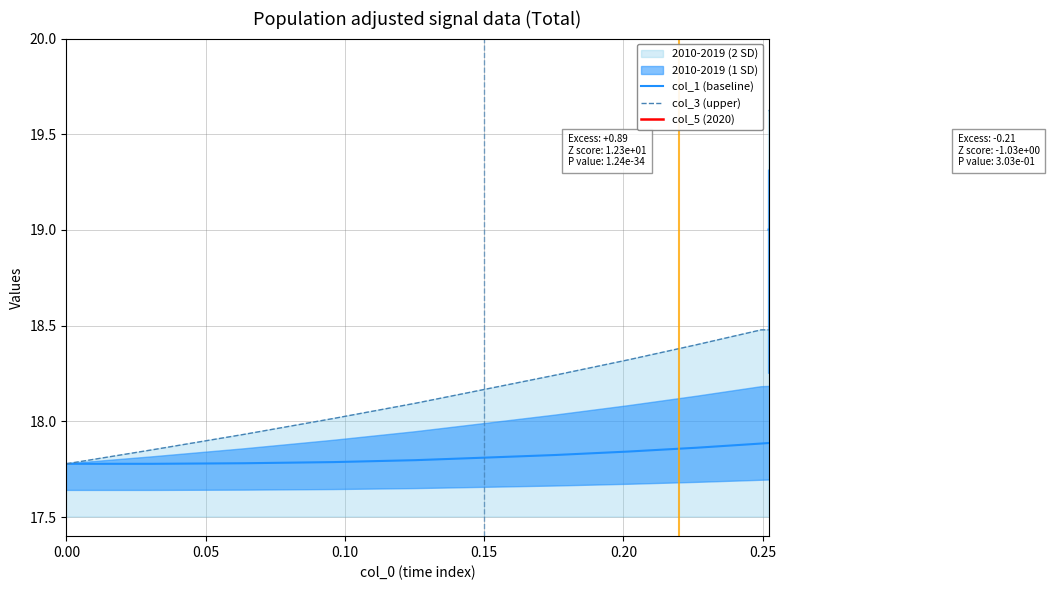

Is this an area chart (filled region under the line)?

No